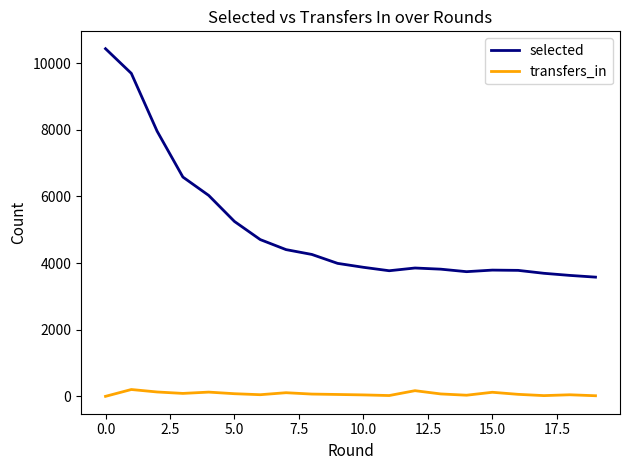

What is the maximum value shown in the chart?

10434